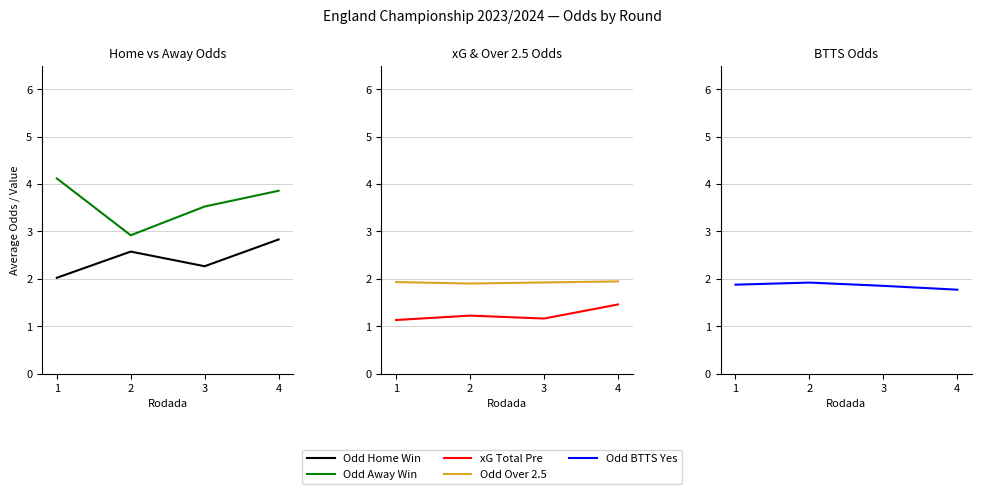

What are all the series names shown in the legend?

Odd Home Win, Odd Away Win, xG Total Pre, Odd Over 2.5, Odd BTTS Yes